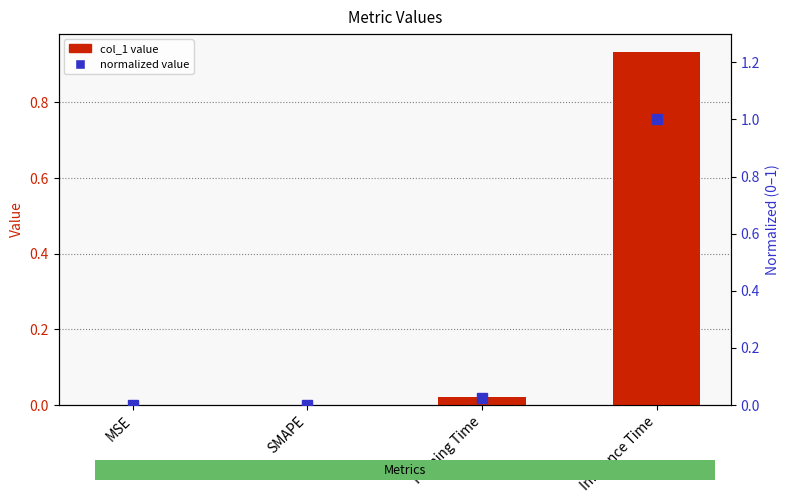

What are all the series names shown in the legend?

col_1 value, normalized value